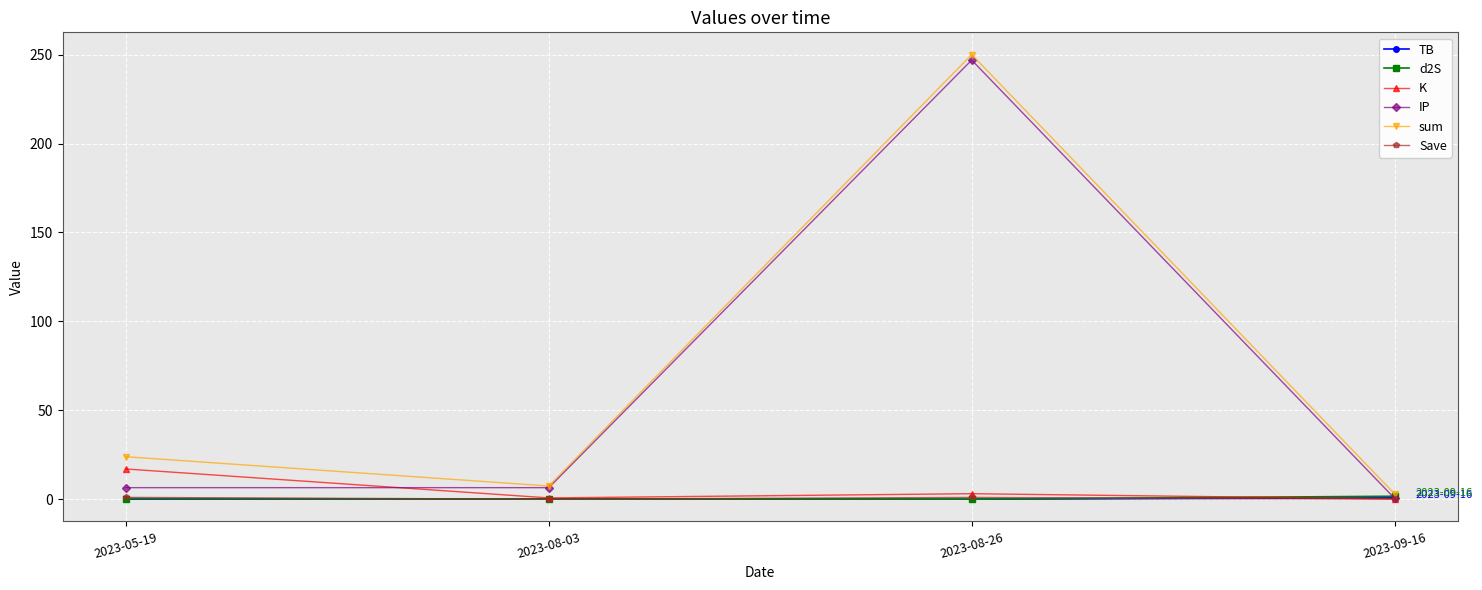

How many data points in K are less than 3?

2